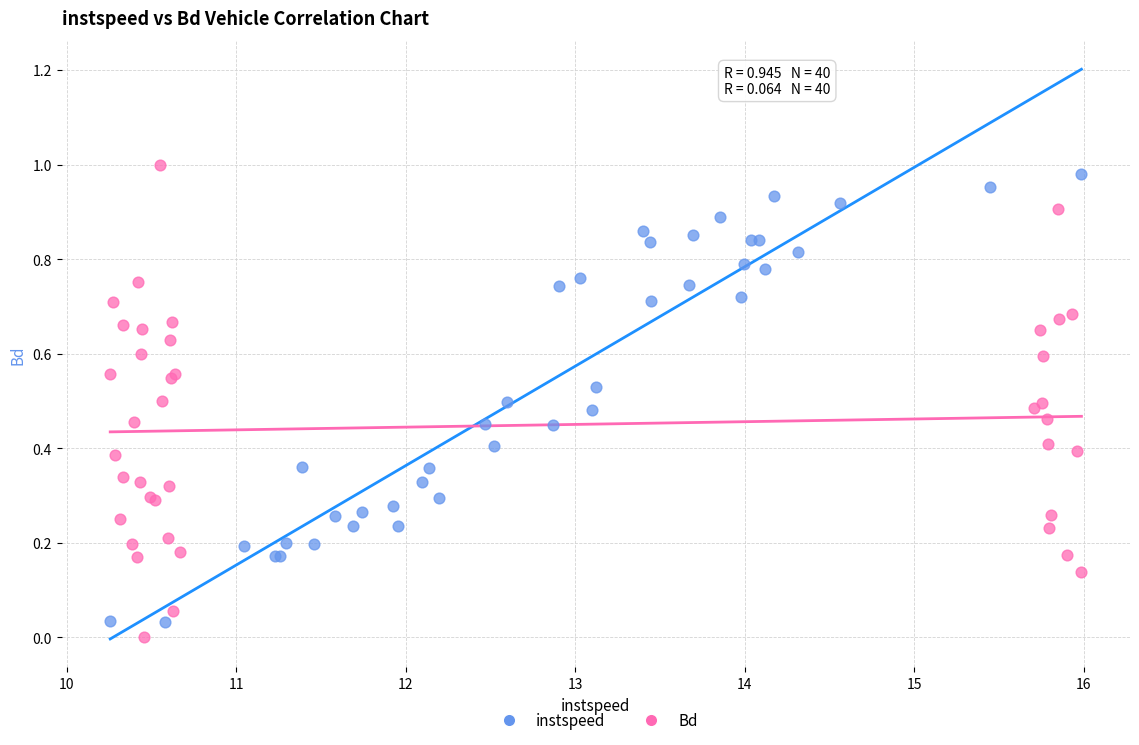

Which series contains the highest Y value?

Bd